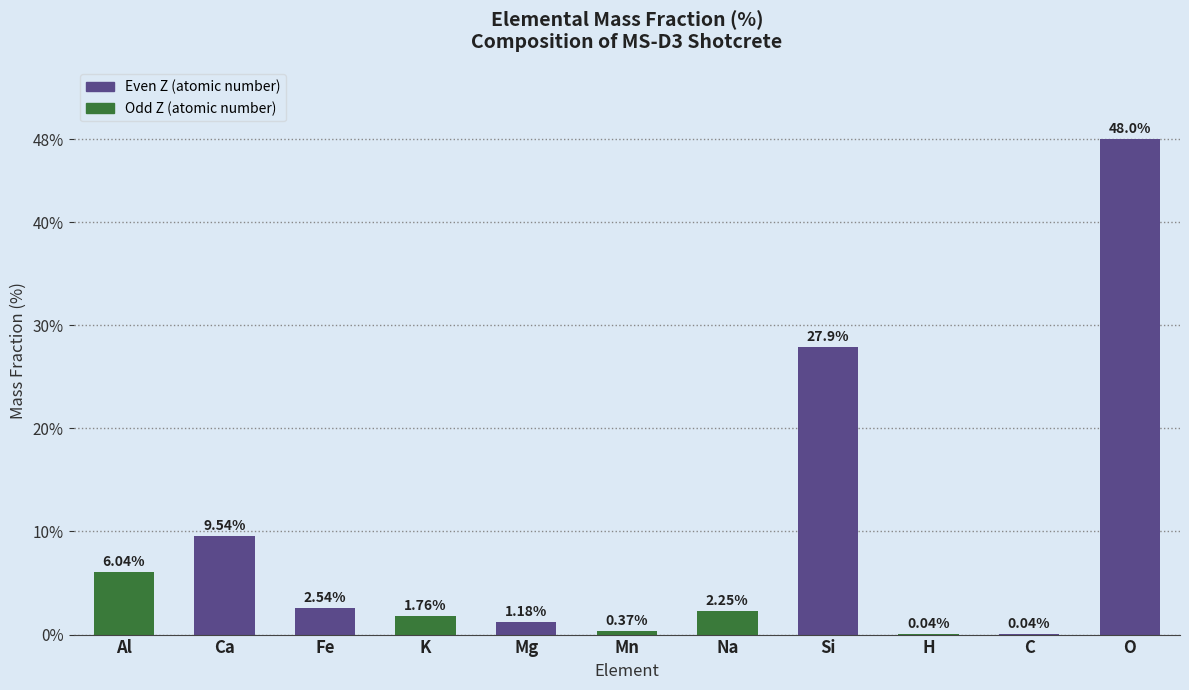

Between Mn and Si, which is larger?

Si